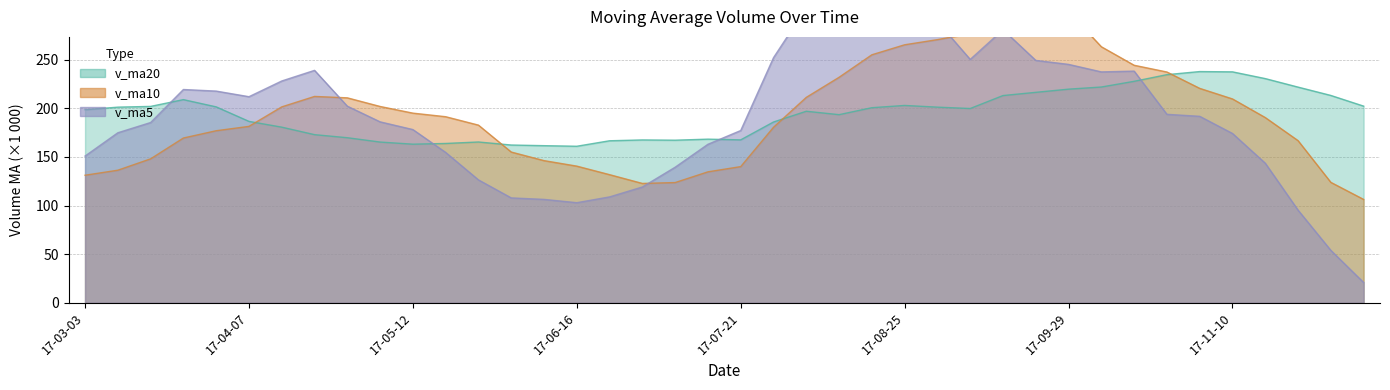

How many series are shown in this chart?

3